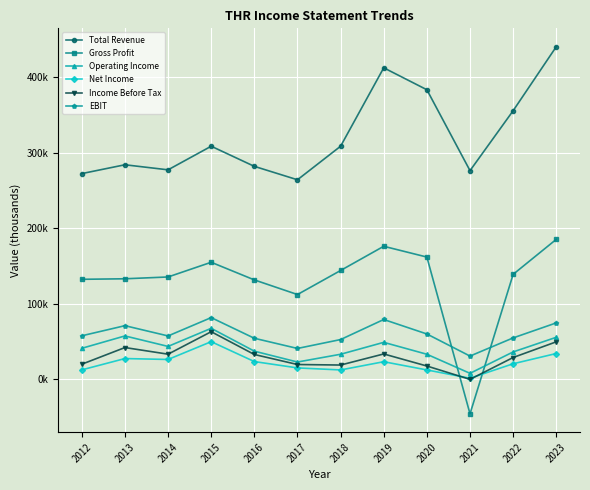

What is the difference between the highest and lowest values at 2016?

258900